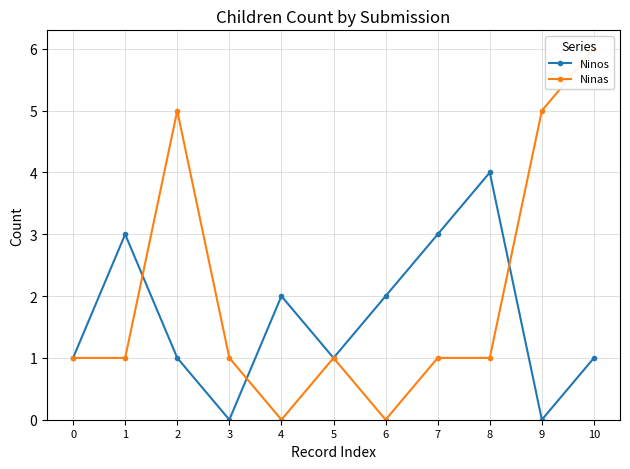

Is the value of Ninos at 9 greater than the value of Ninas at 5?

No